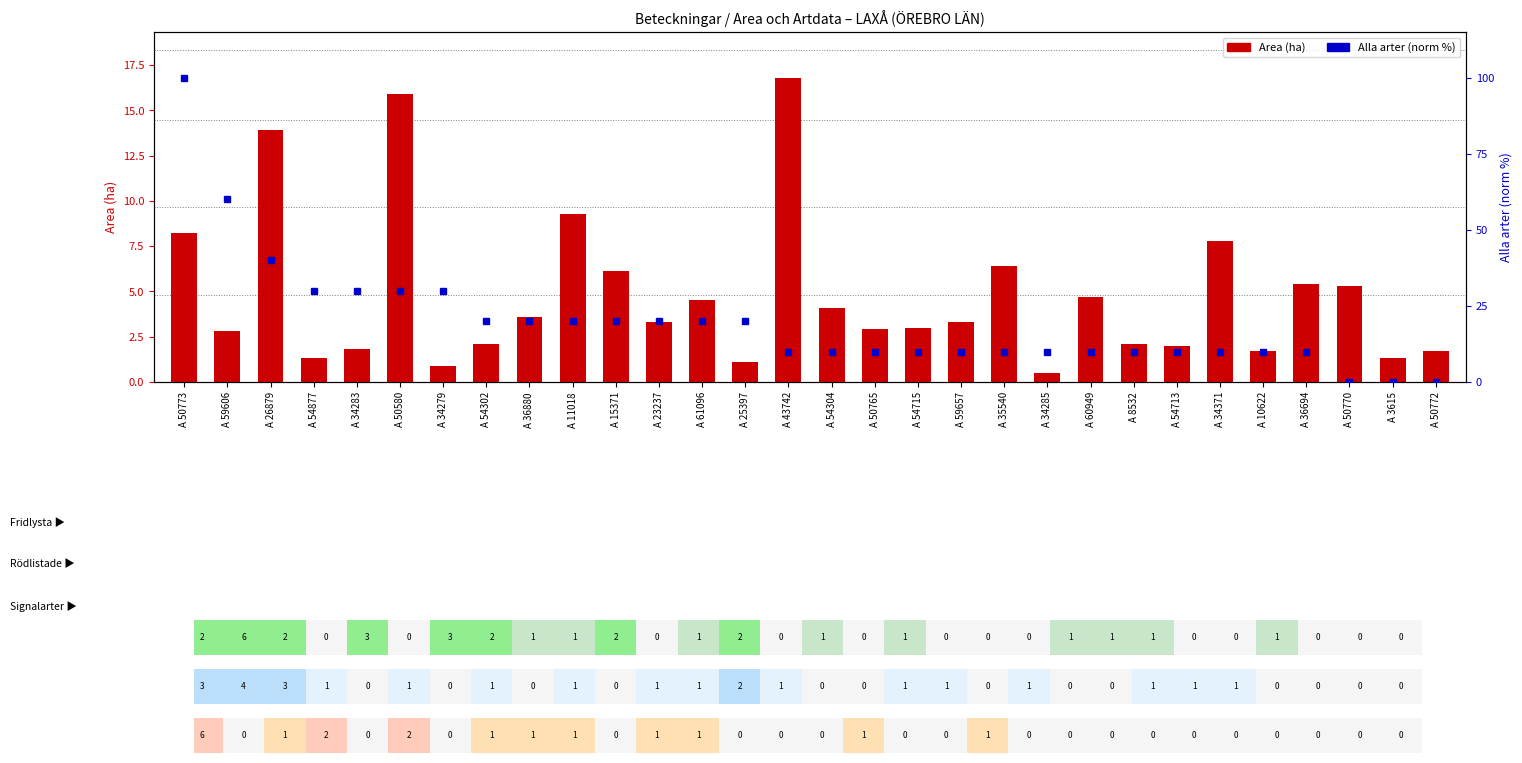

List the labels in order of Area (ha) value, largest first.

A 43742, A 50580, A 26879, A 11018, A 50773, A 34371, A 35540, A 15371, A 36694, A 50770, A 60949, A 61096, A 54304, A 36880, A 23237, A 59657, A 54715, A 50765, A 59606, A 54302, A 8532, A 54713, A 34283, A 10622, A 50772, A 54877, A 3615, A 25397, A 34279, A 34285